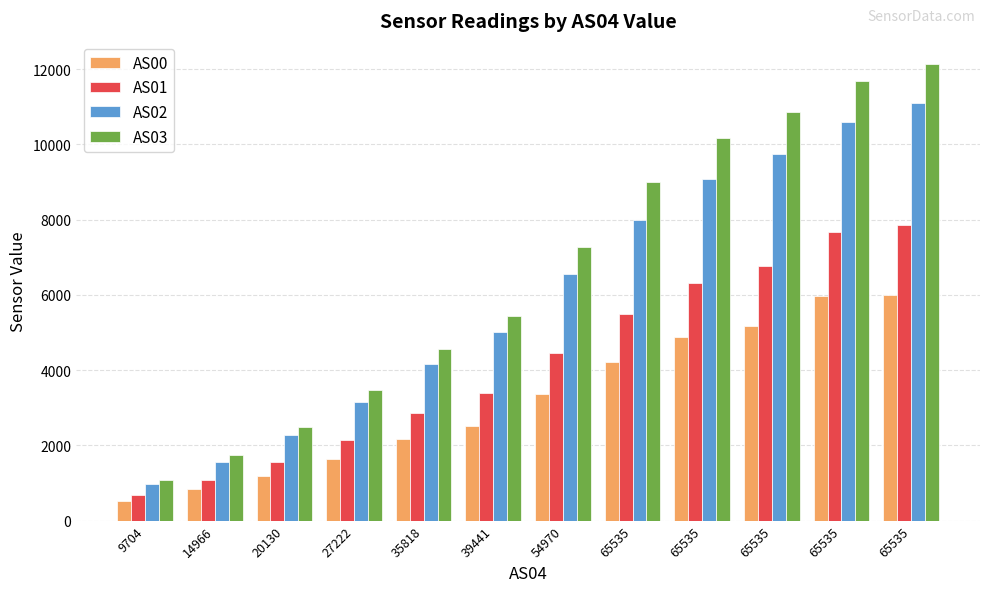

How many values in the AS00 series are below 3359?

6